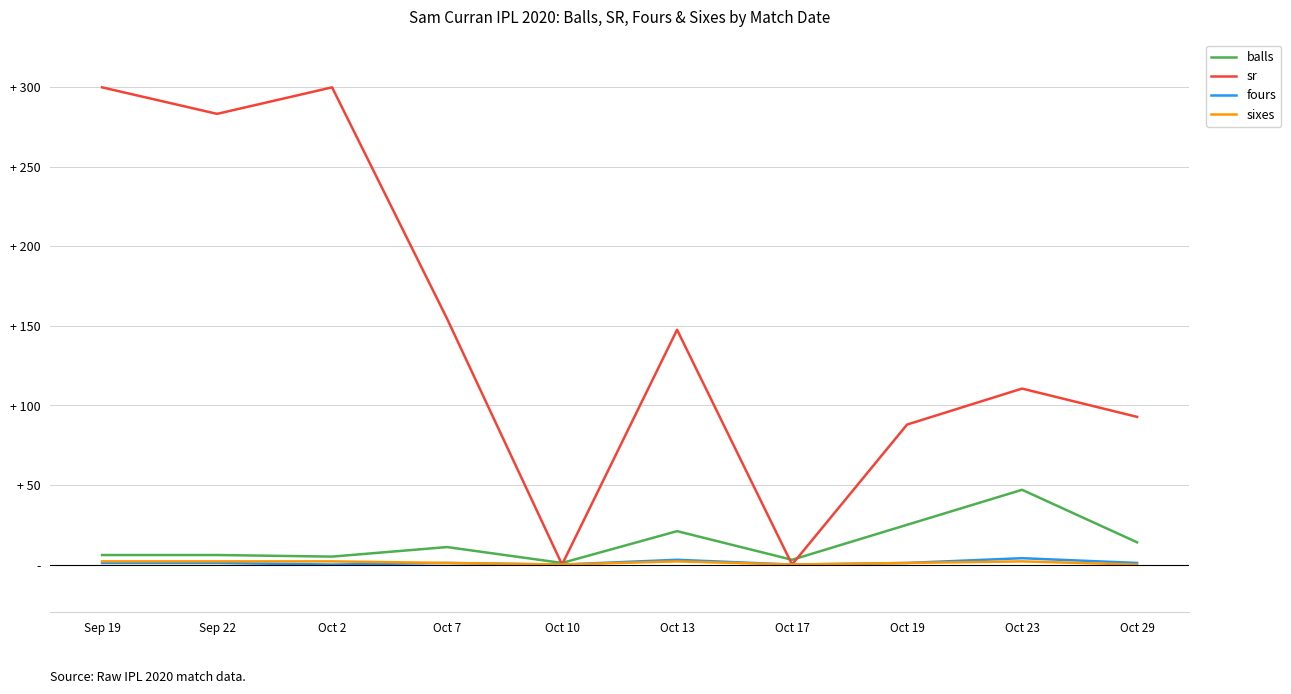

Where is sr nearest to the value 150?

Oct 13